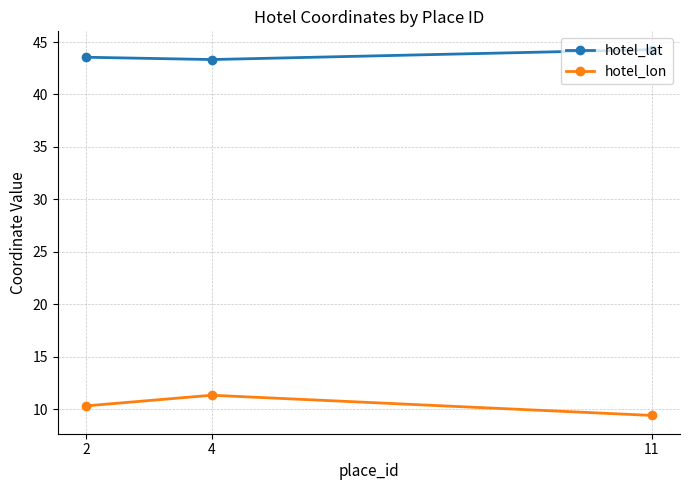

List the series in order of their overall mean, highest first.

hotel_lat, hotel_lon